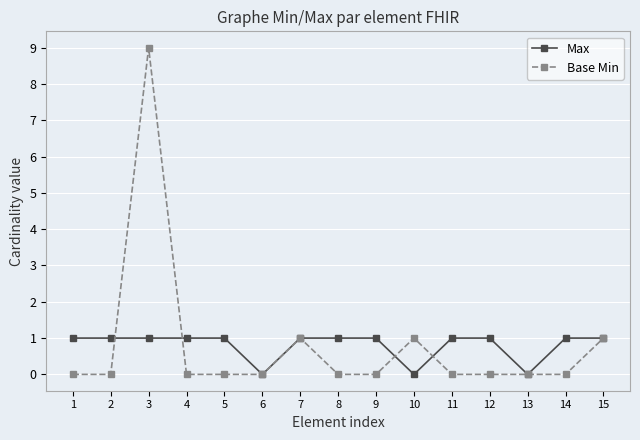

Reading right to left, what are all the values shown in this chart?

Max: 1	1	0	1	1	0	1	1	1	0	1	1	1	1	1
Base Min: 1	0	0	0	0	1	0	0	1	0	0	0	9	0	0